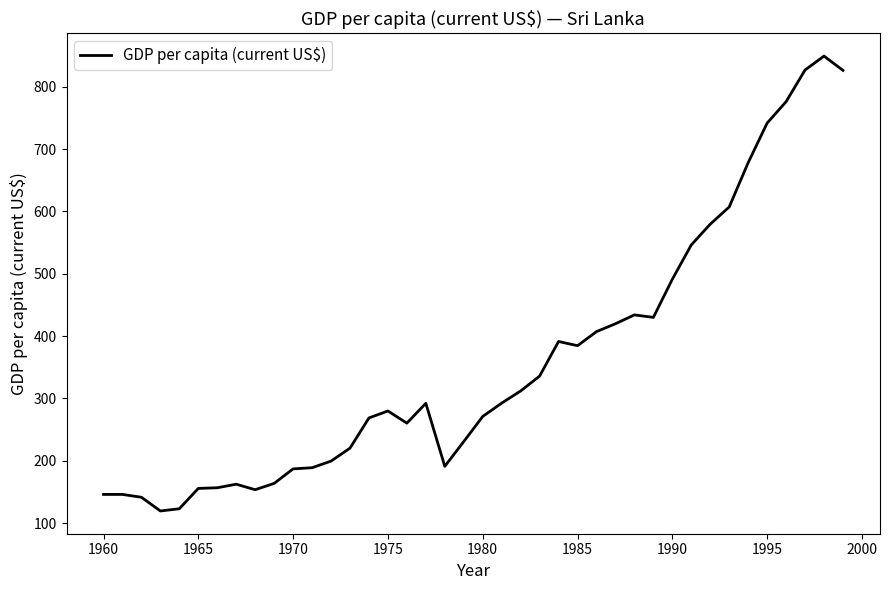

What is the difference between the maximum and minimum values?

730.0